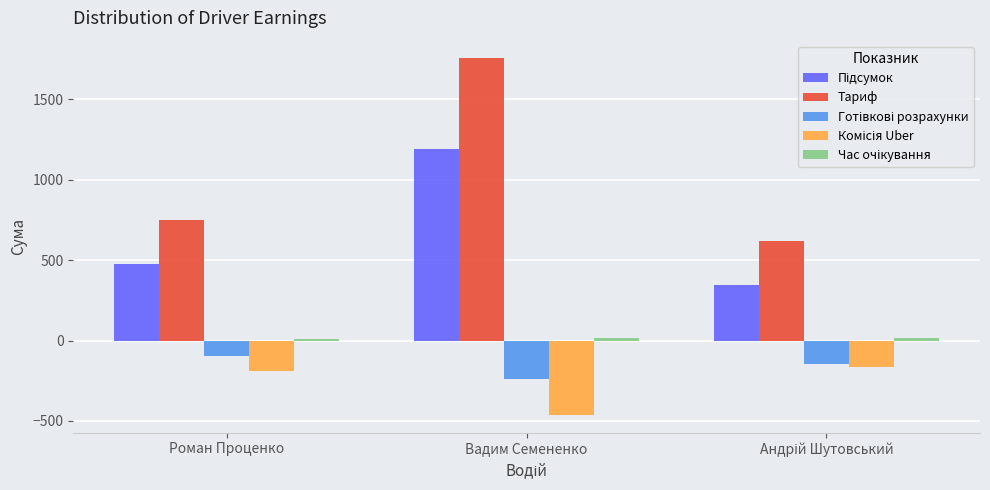

What is the average value of the Тариф series?

1039.7